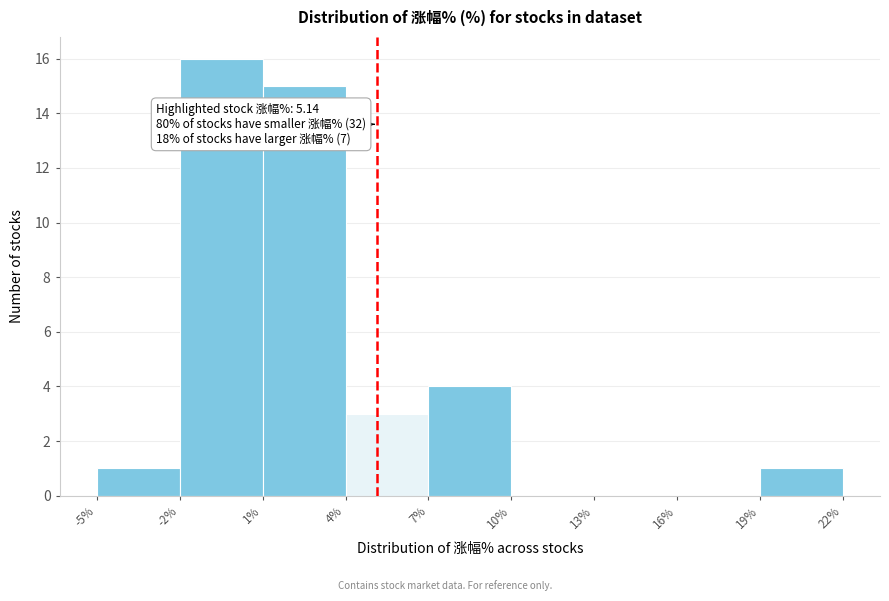

Over which range of the x-axis is the bar tallest?

-2% to 1%